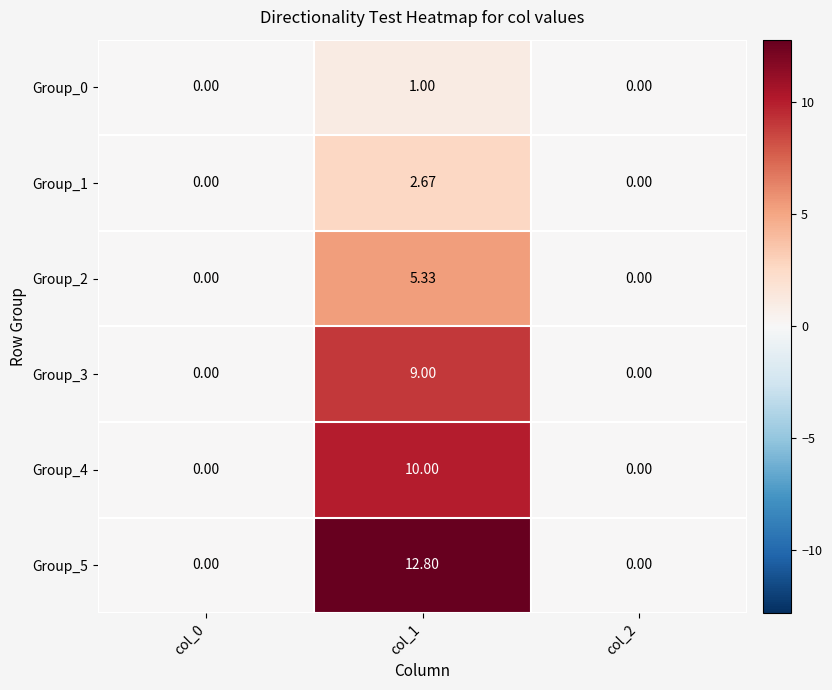

Reading left to right, what are all the values shown in this chart?

Group_0: col_0=0.0	col_1=1.0	col_2=0.0
Group_1: col_0=0.0	col_1=2.7	col_2=0.0
Group_2: col_0=0.0	col_1=5.3	col_2=0.0
Group_3: col_0=0.0	col_1=9.0	col_2=0.0
Group_4: col_0=0.0	col_1=10.0	col_2=0.0
Group_5: col_0=0.0	col_1=12.8	col_2=0.0